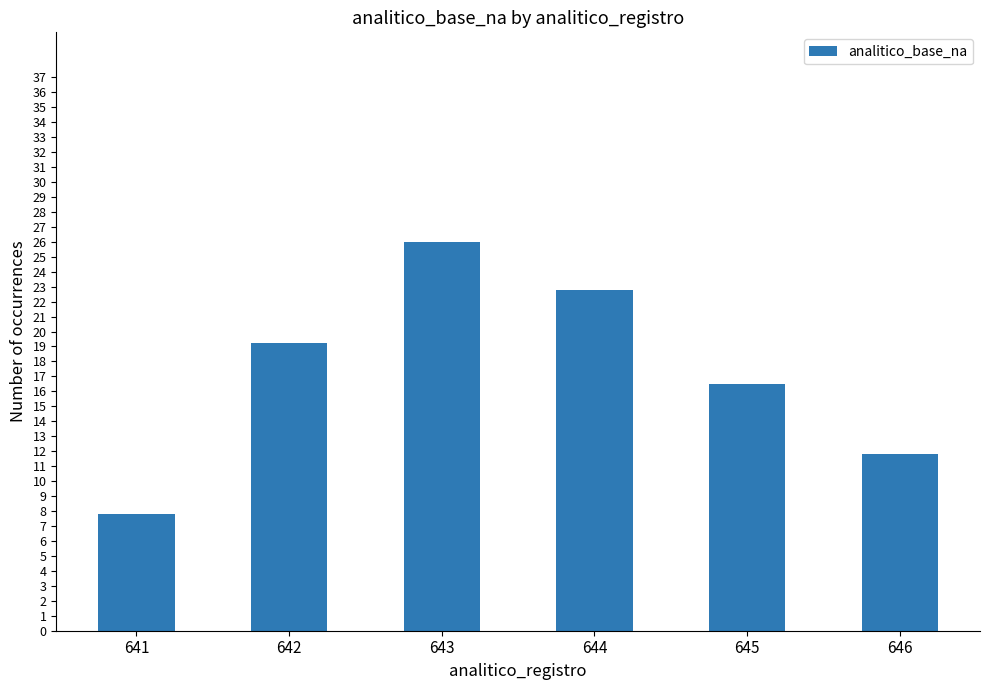

What is the value of the 2nd bar from the left?

19.2